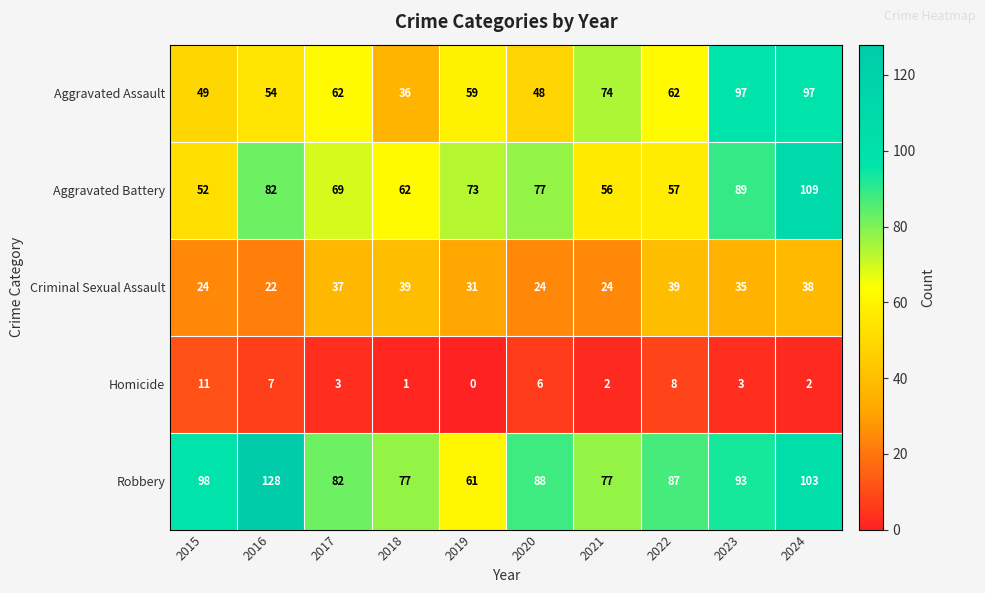

What is the difference between the highest and lowest values at 2021?

75